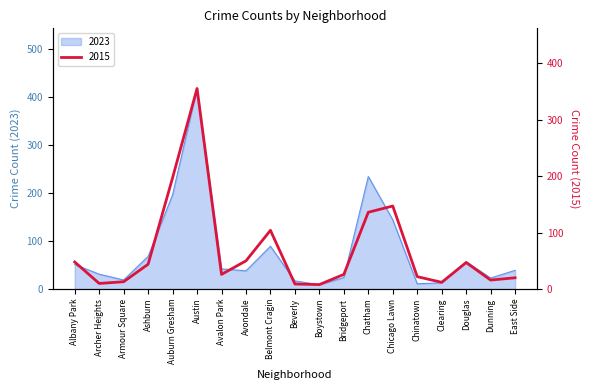

Which series ends up on top after the final intersection of 2015 and 2023?

2023